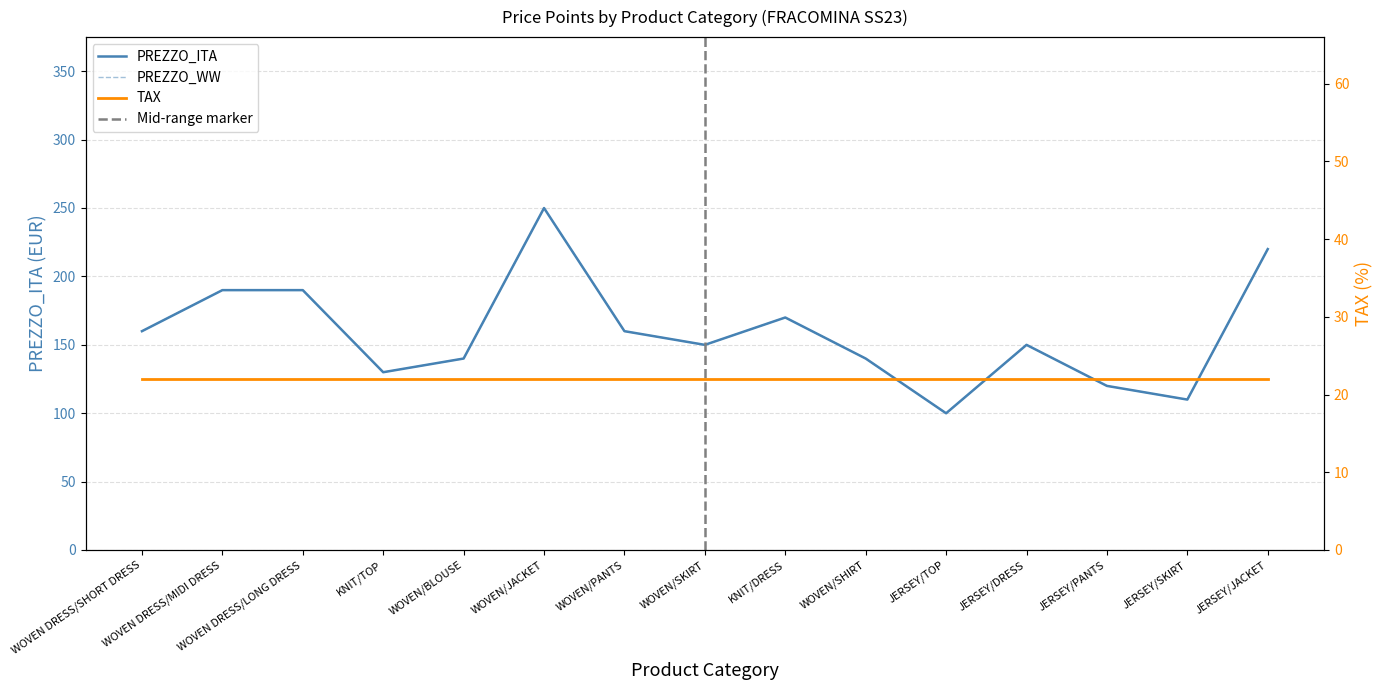

Is it true that PREZZO_ITA equals 327.5 at WOVEN DRESS/LONG DRESS?

False